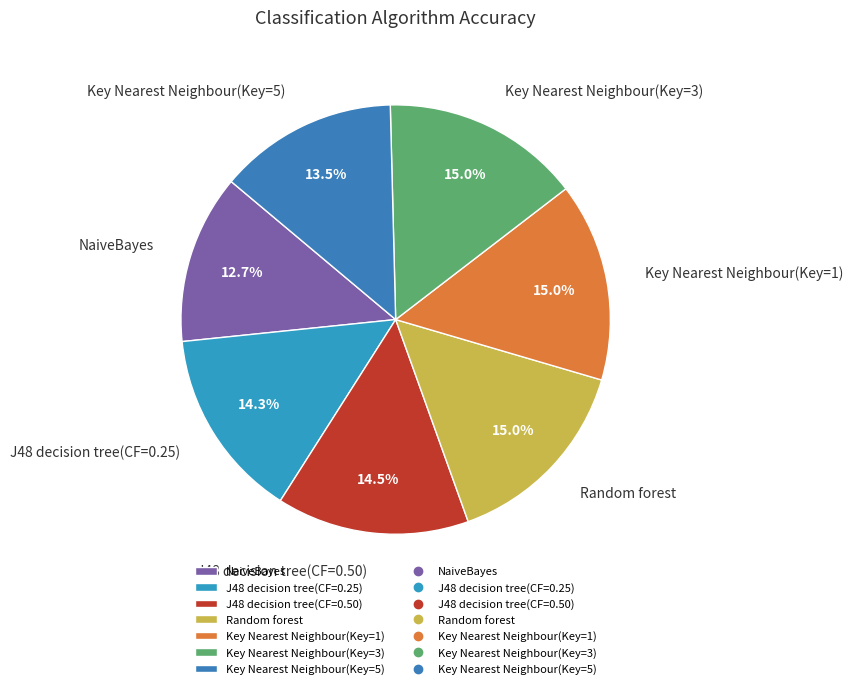

The Key Nearest Neighbour(Key=3) slice represents 15% of the pie. True or false?

True